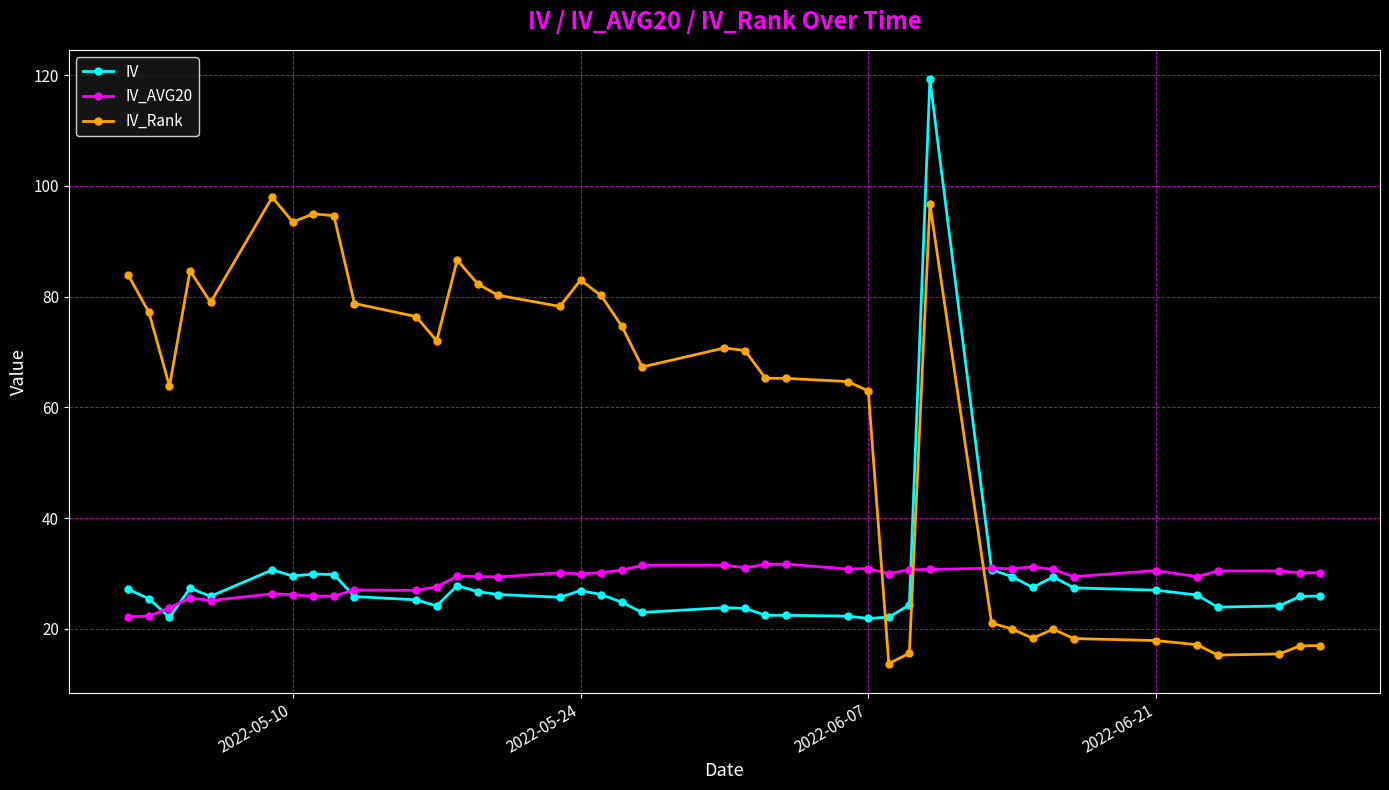

After their last crossing, which series has the higher values: IV_AVG20 or IV_Rank?

IV_AVG20